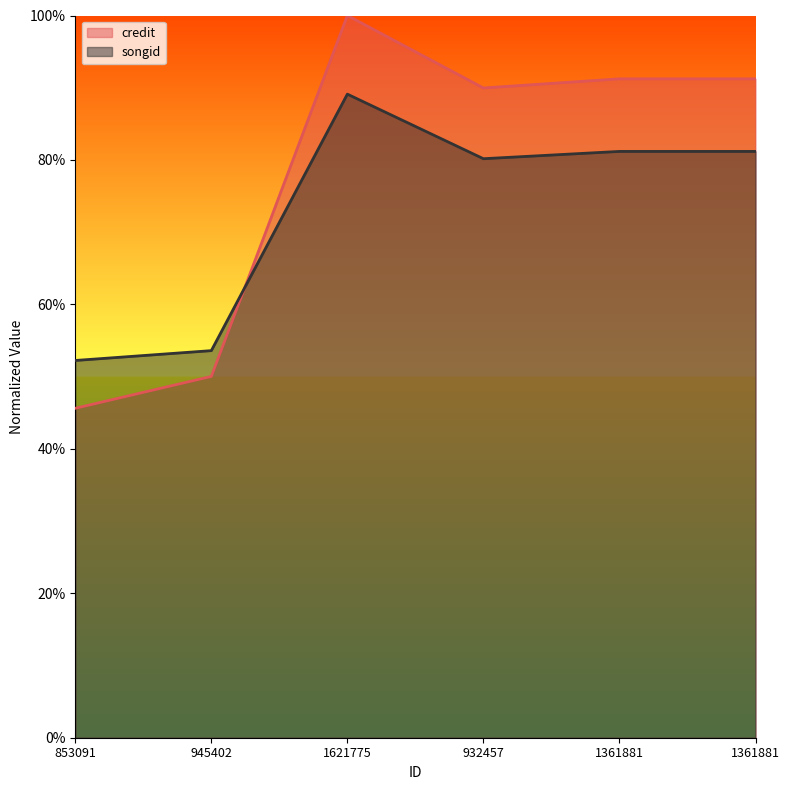

The value of credit at 1621775 is 1.7. True or false?

False